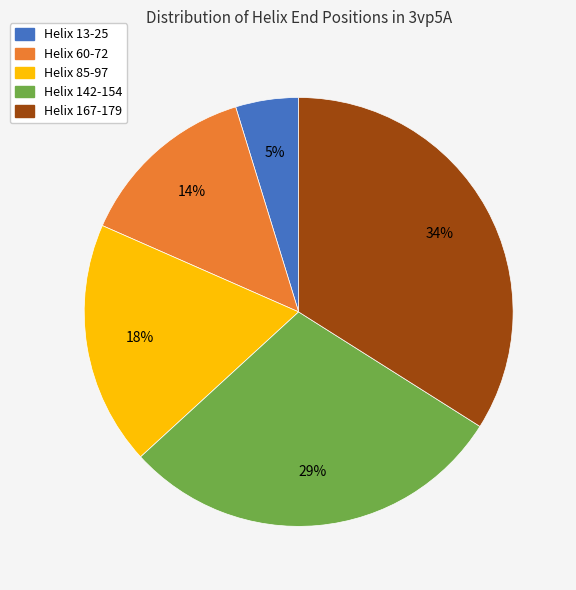

Which slice is the smallest?

Helix 13-25